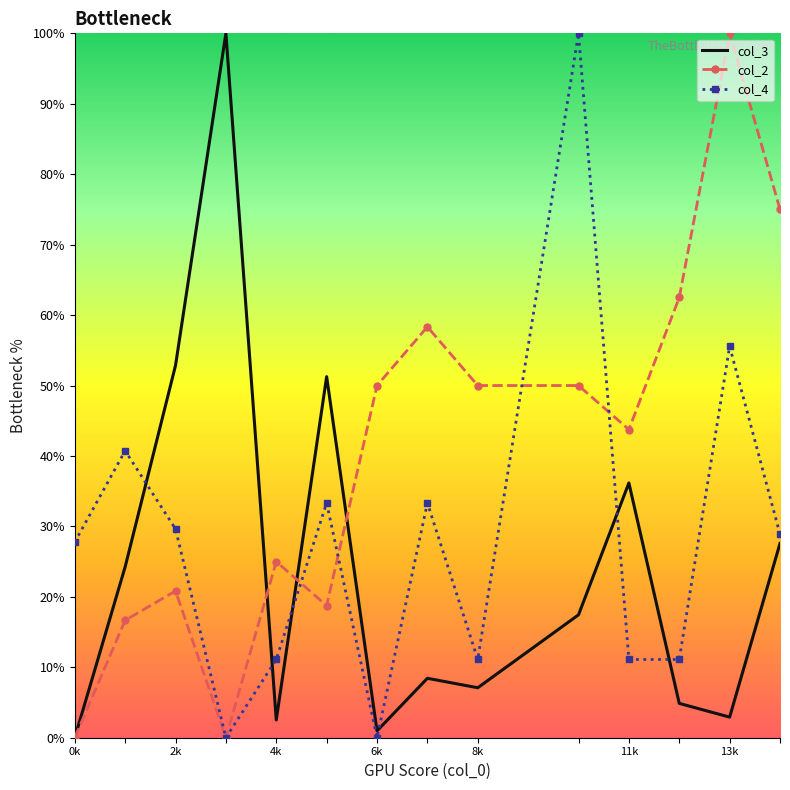

What is the highest value of the col_4 series?

100.0